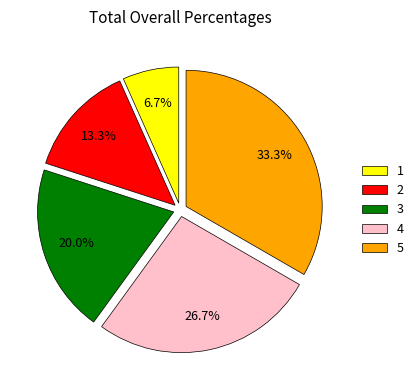

Approximately how many times larger is the value at 4 compared to 1?

4.0